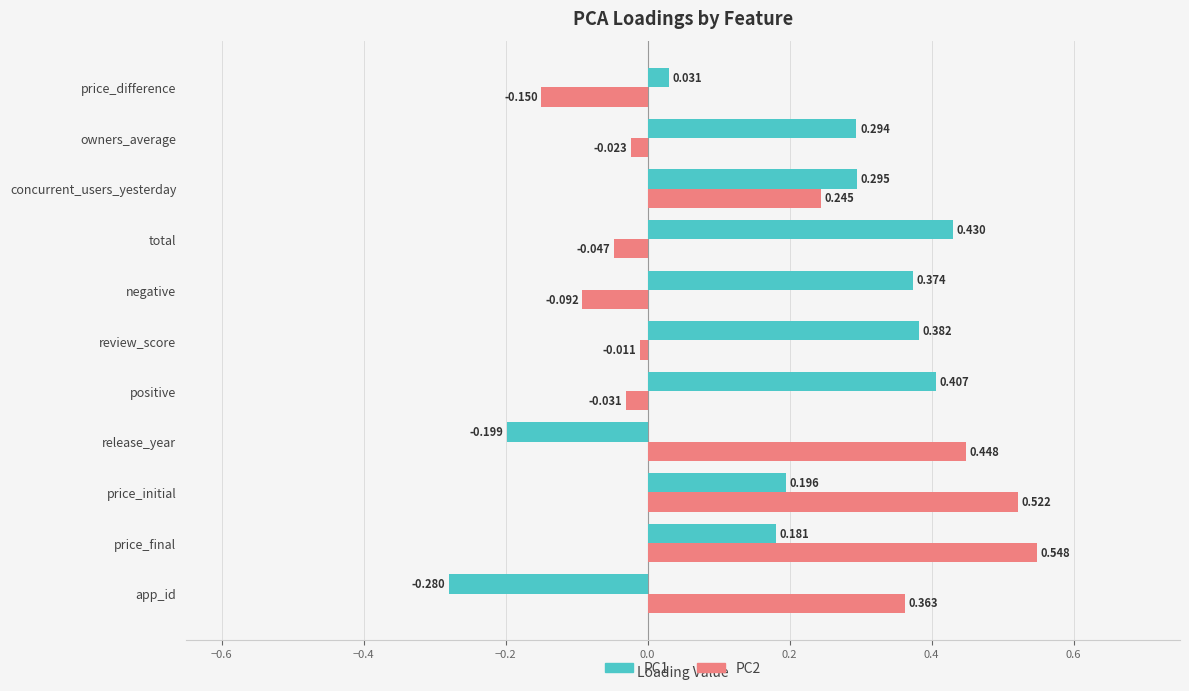

Which category has the lowest value in the PC2 series?

price_difference